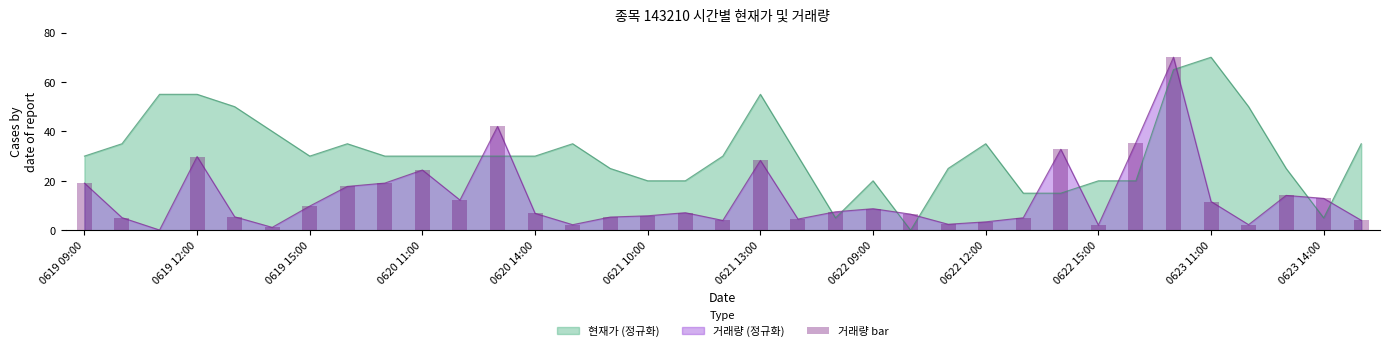

What is the maximum value for 거래량 (정규화)?

70.0